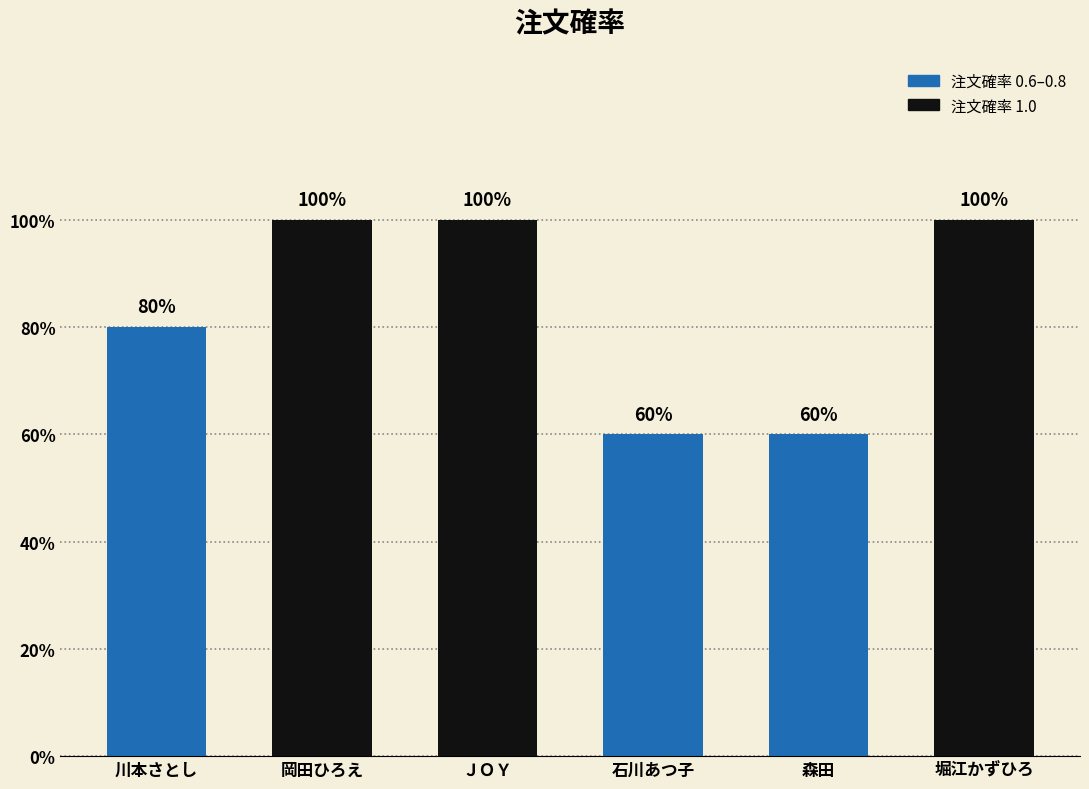

What is the change in value from 森田 to 堀江かずひろ?

+0.4